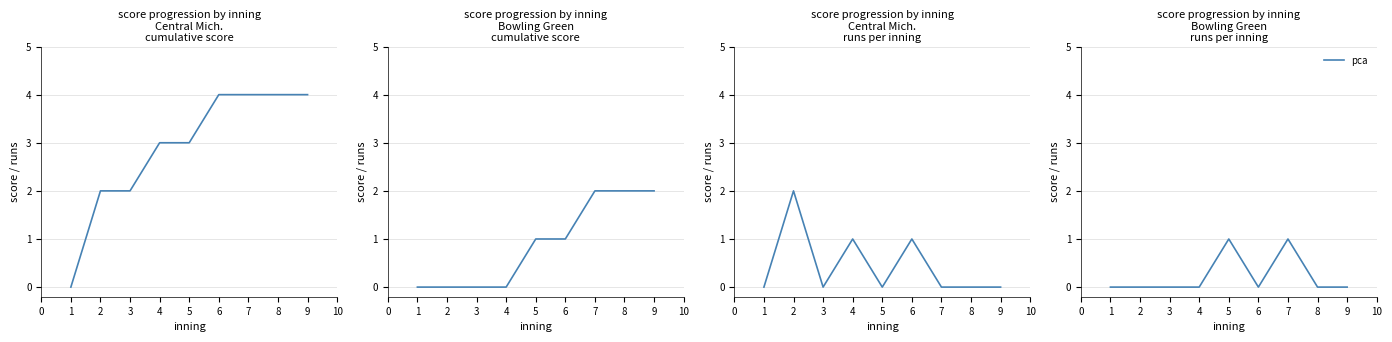

What is the value of the 7th point from the left?

1